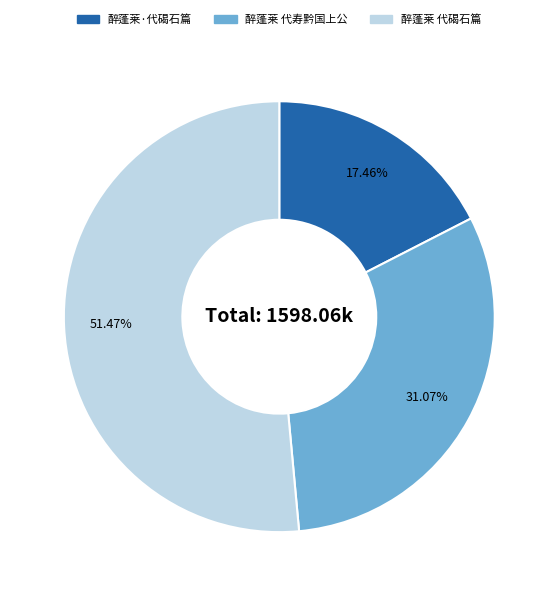

True or false: 醉蓬莱·代碣石篇 accounts for 32% of the total.

False